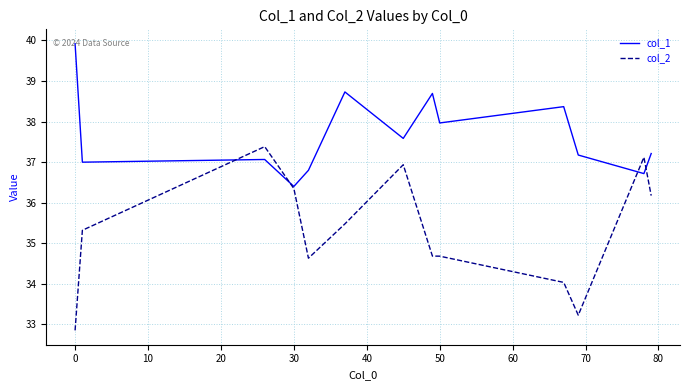

Rank the series by their maximum value, from highest to lowest.

col_1, col_2